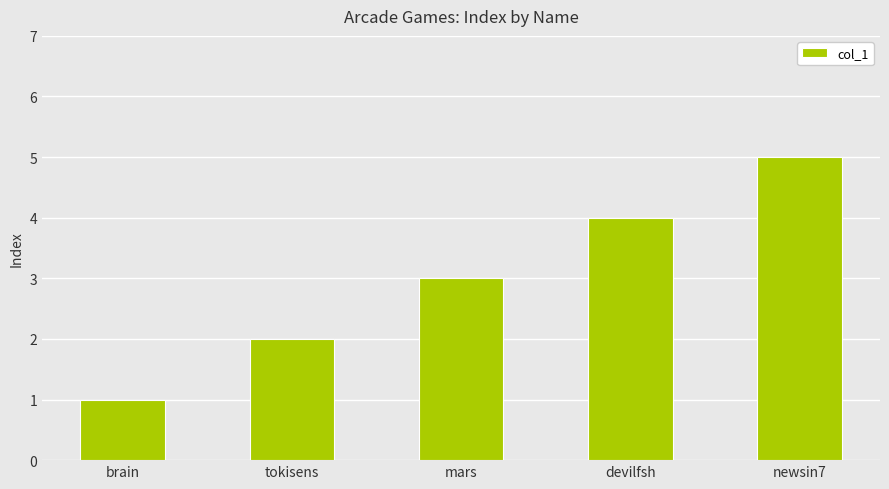

Reading left to right, what are all the values shown in this chart?

1	2	3	4	5